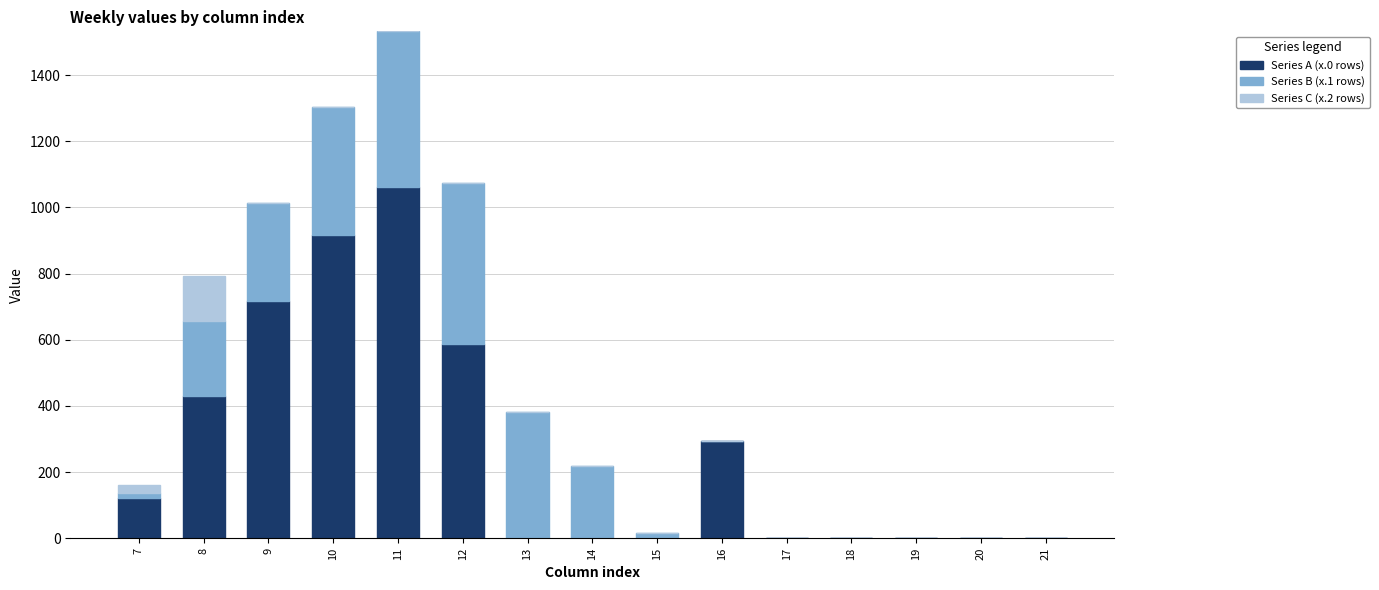

What is the total value across all series at 14?

219.2